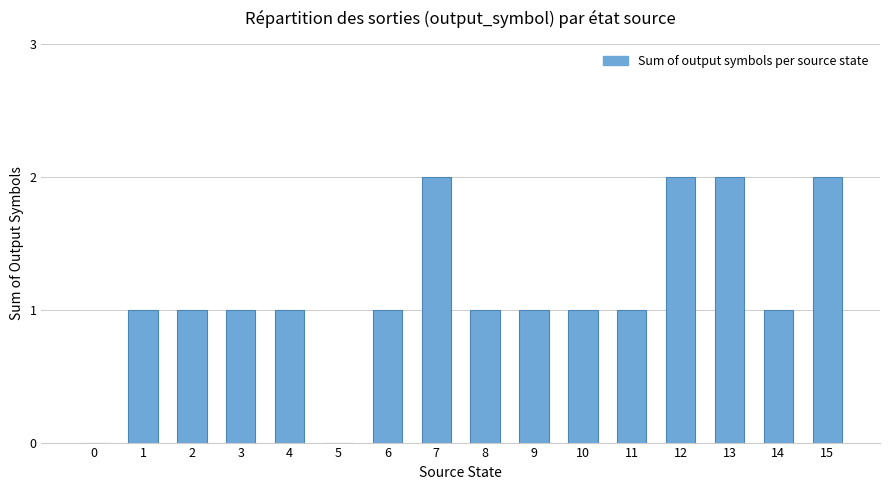

What is the sum of all values?

18